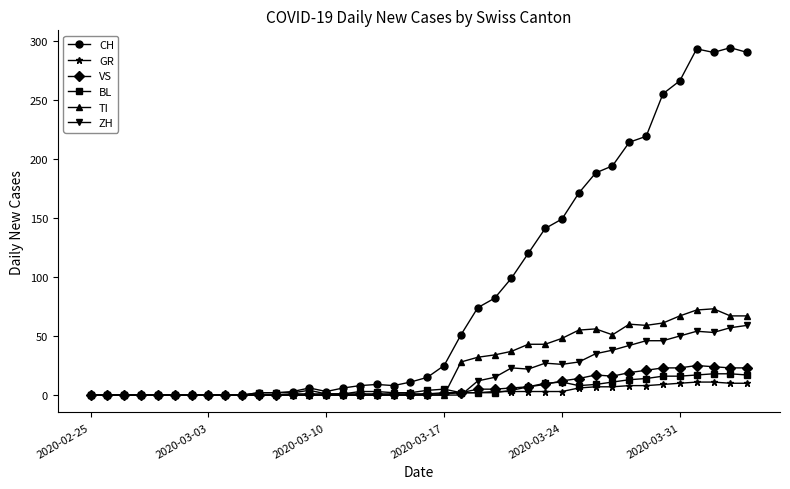

Which series has the widest spread of values?

CH